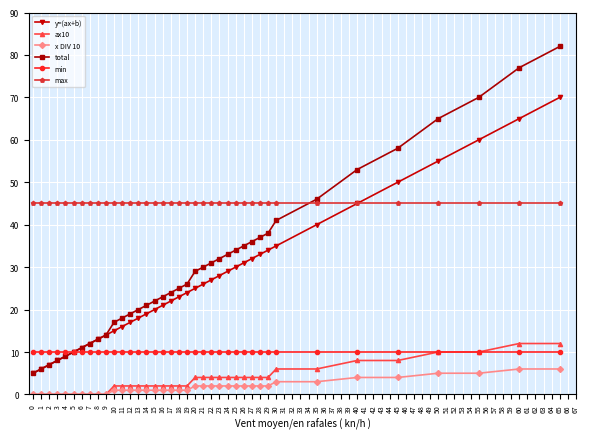

The value of y=(ax+b) at 7 is 22. True or false?

False